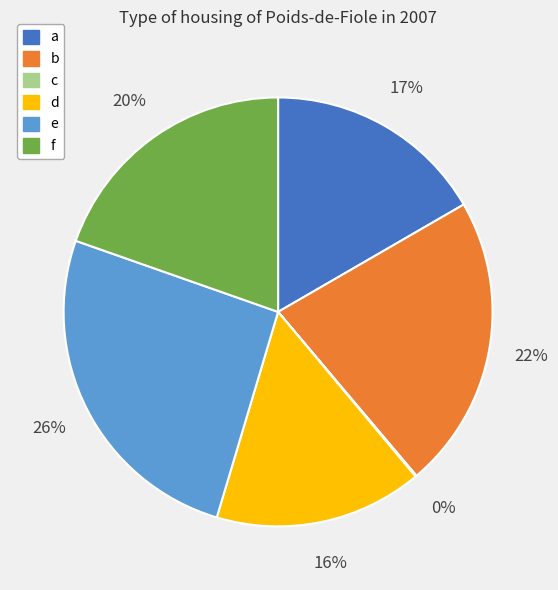

Is d the majority of the pie?

No